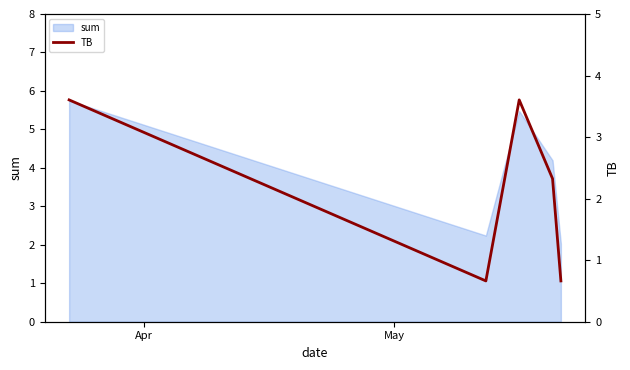

What is the highest value of the sum series?

5.7